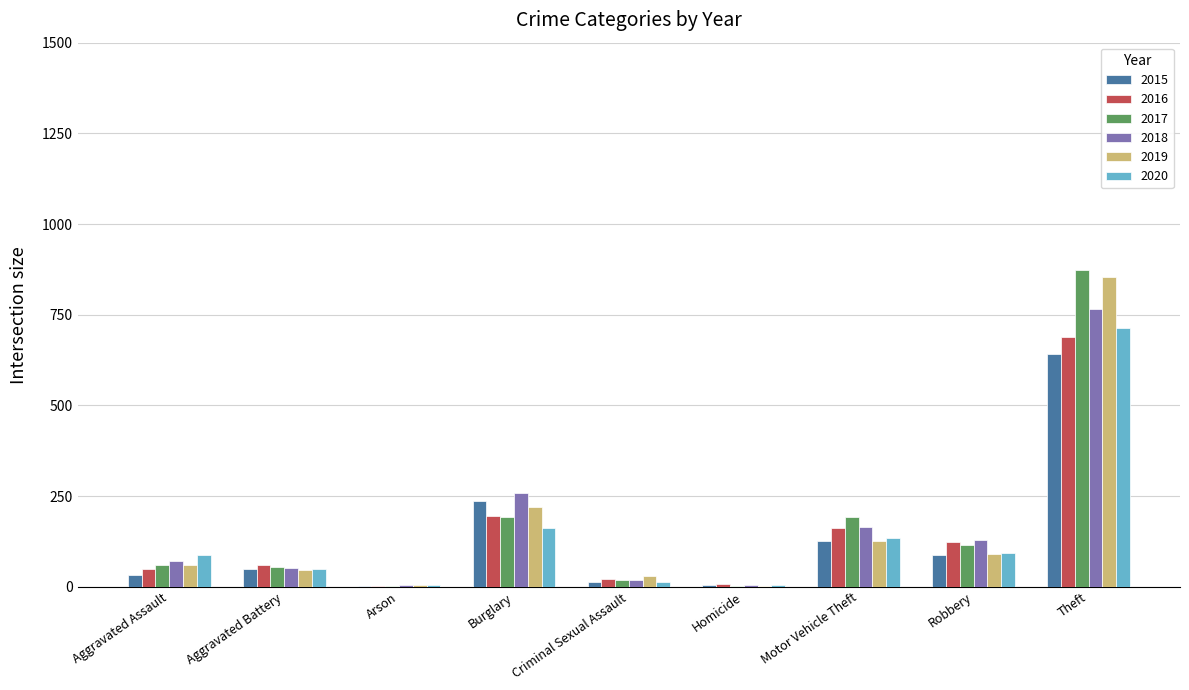

Is the value of 2015 at Burglary greater than the value of 2017 at Burglary?

Yes